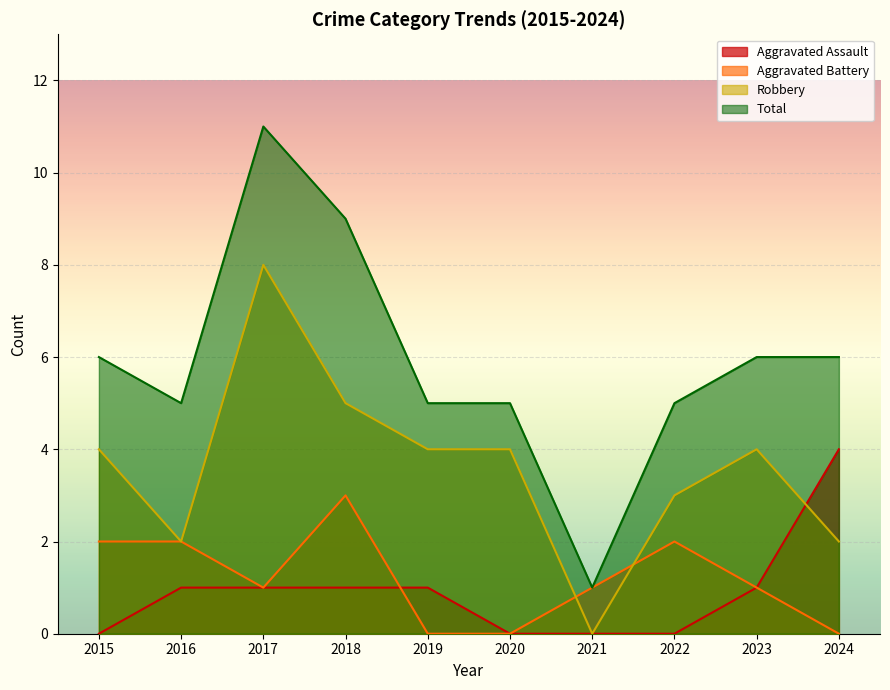

At which label does Aggravated Battery reach its peak?

2018